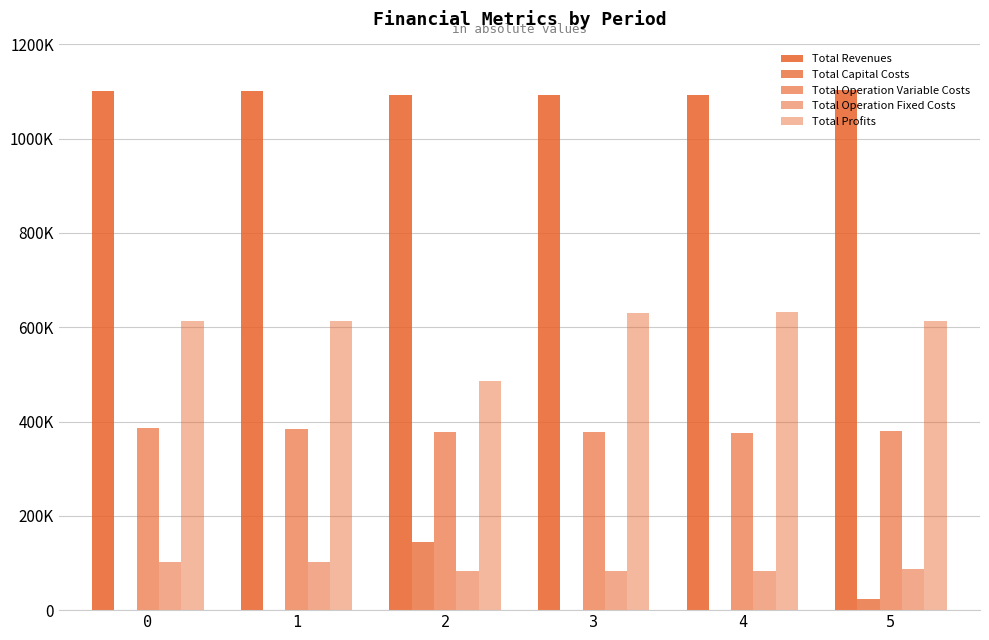

Does the chart contain stacked bars?

No